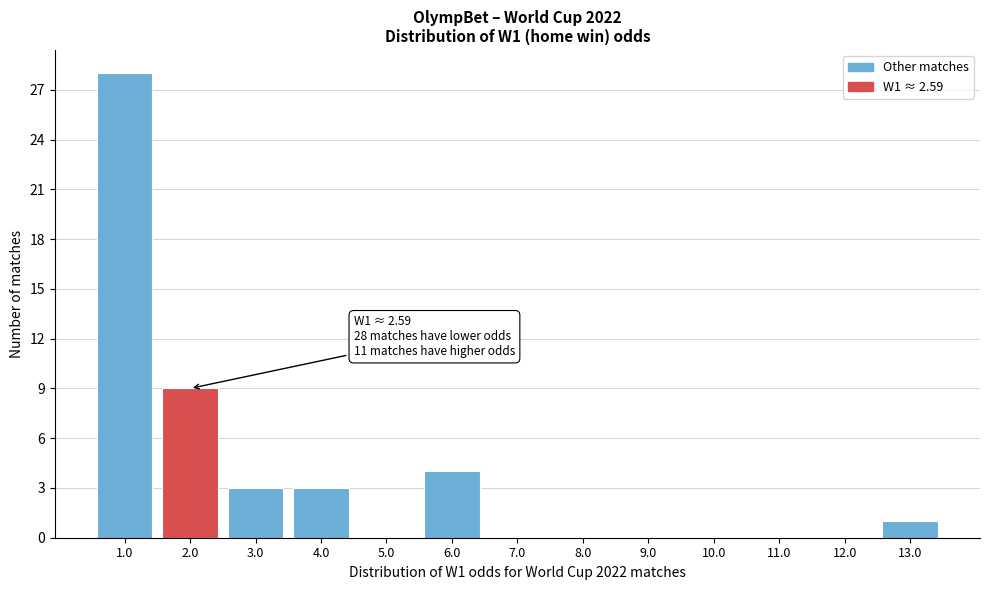

Reading left to right, what are all the values shown in this chart?

1.0=28	2.0=9	3.0=3	4.0=3	5.0=0	6.0=4	7.0=0	8.0=0	9.0=0	10.0=0	11.0=0	12.0=0	13.0=1